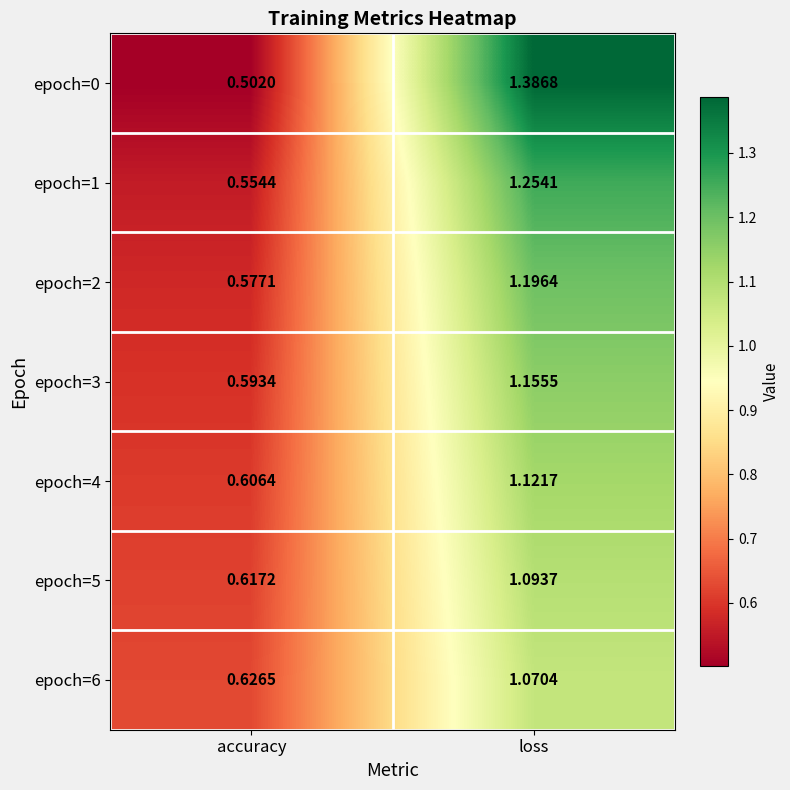

At loss, list the series in order from smallest to largest.

epoch=6, epoch=5, epoch=4, epoch=3, epoch=2, epoch=1, epoch=0